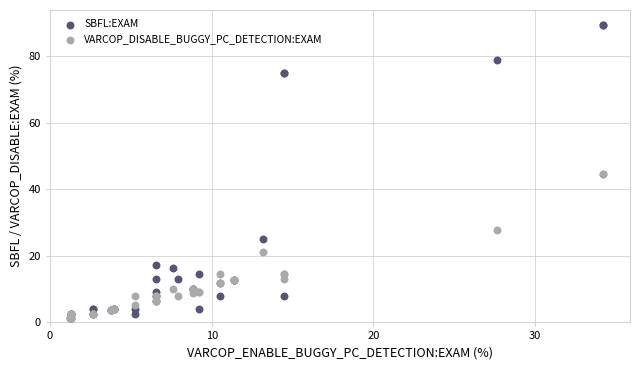

Which series reaches the maximum Y coordinate?

SBFL:EXAM